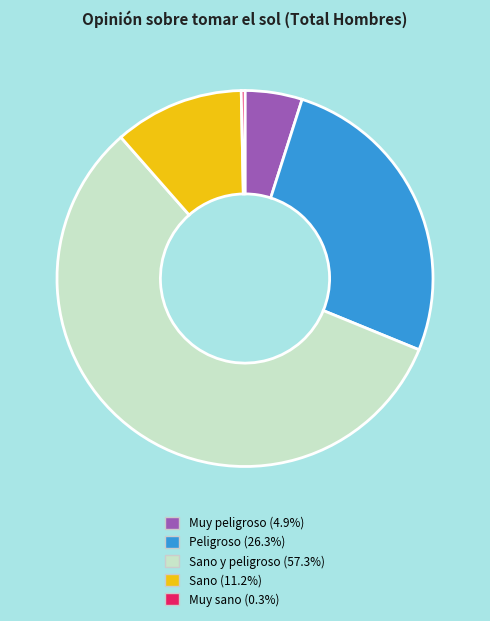

Is there a majority slice in this chart?

Yes